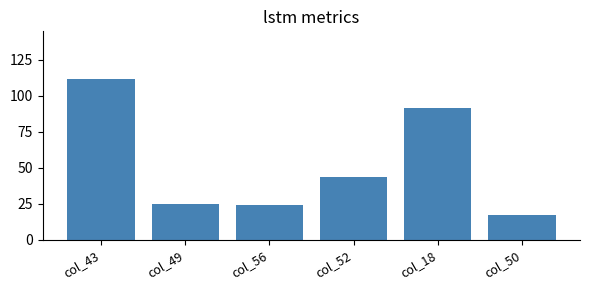

What is the average value?

52.2